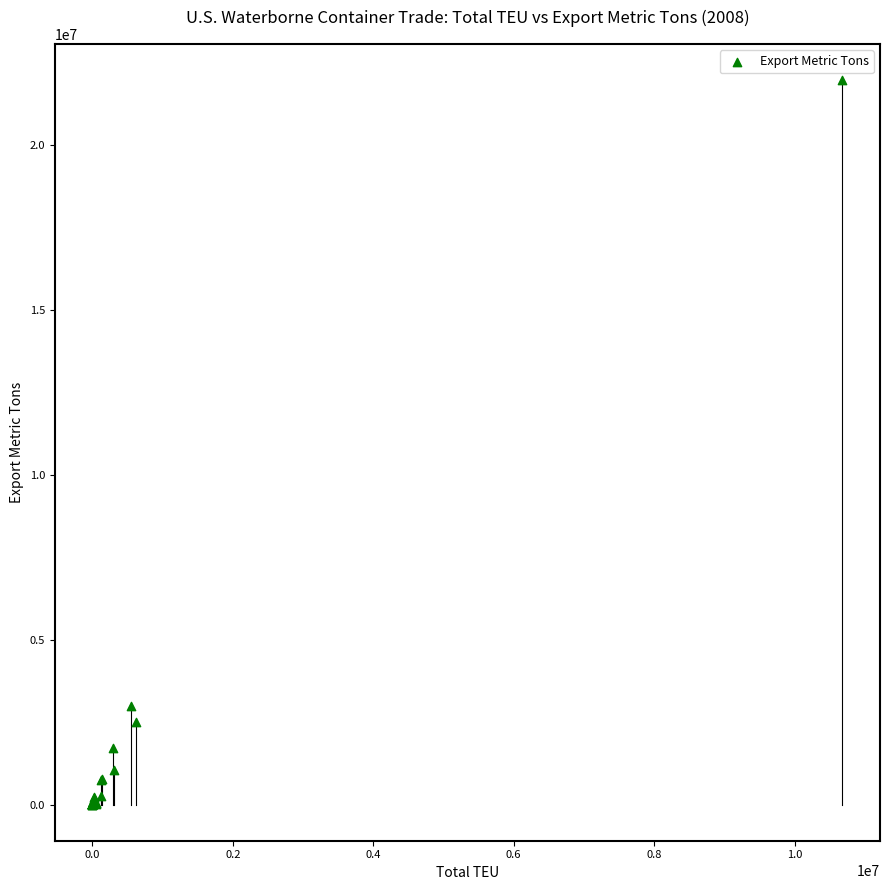

What Y value in the scatter plot is closest to 10979367?

2979466.0